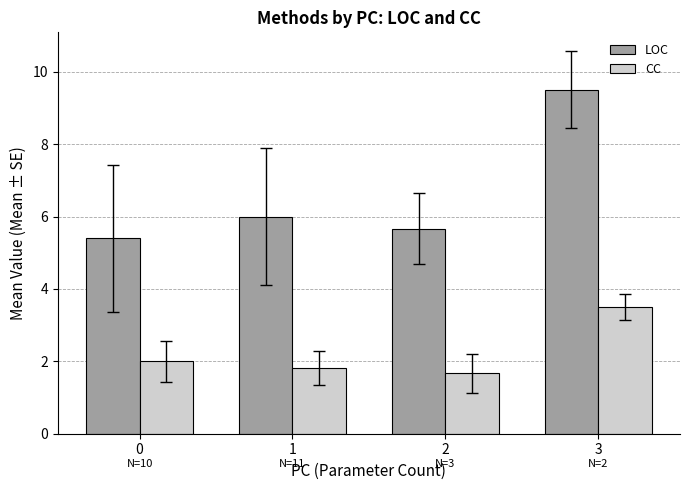

The value of CC at 3 is 1.9. True or false?

False